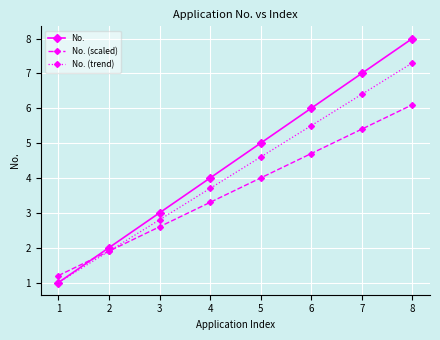

What is the greatest value displayed?

8.0